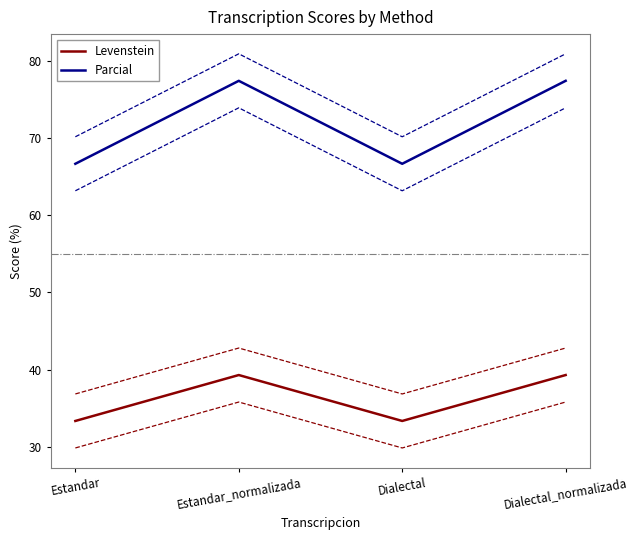

Reading left to right, list all the values displayed in this chart.

Levenstein: Estandar=33.3	Estandar_normalizada=39.3	Dialectal=33.3	Dialectal_normalizada=39.3
Parcial: Estandar=66.7	Estandar_normalizada=77.4	Dialectal=66.7	Dialectal_normalizada=77.4